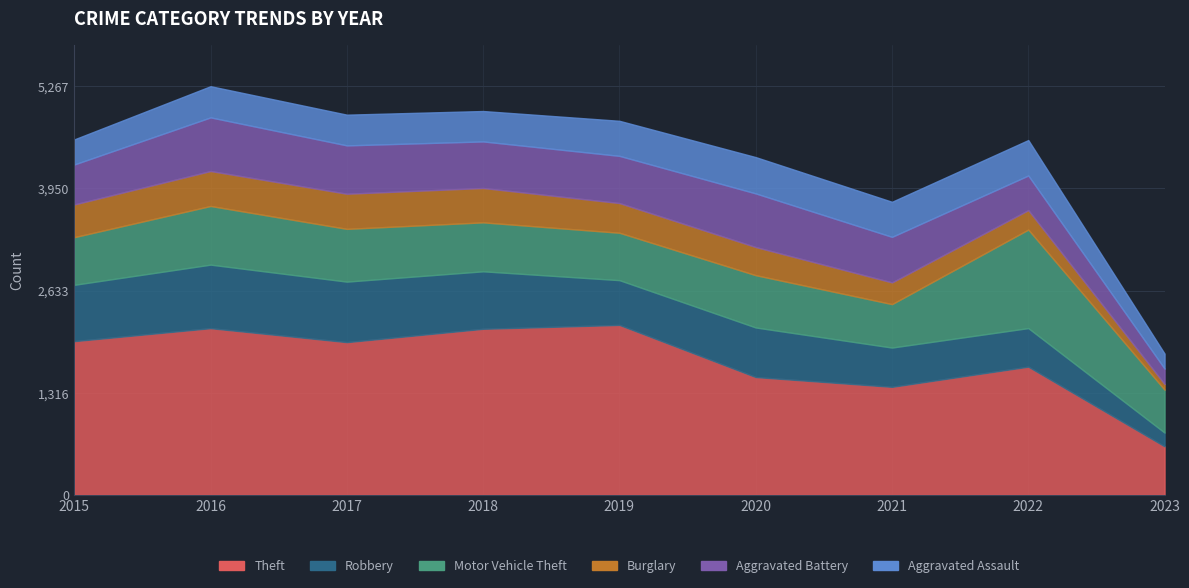

Is the value of Aggravated Assault at 2017 greater than the value of Burglary at 2017?

No